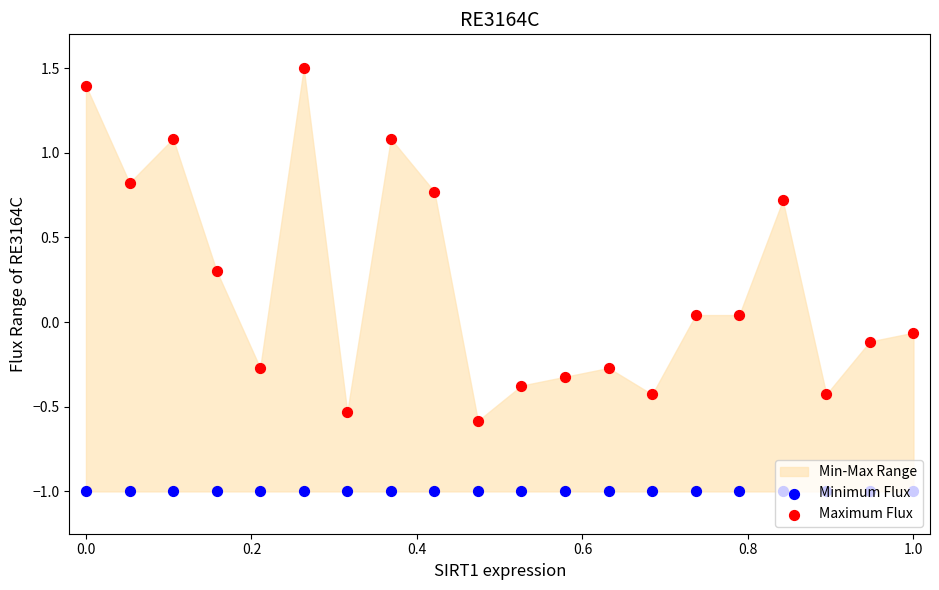

Which series reaches the minimum Y coordinate?

Minimum Flux